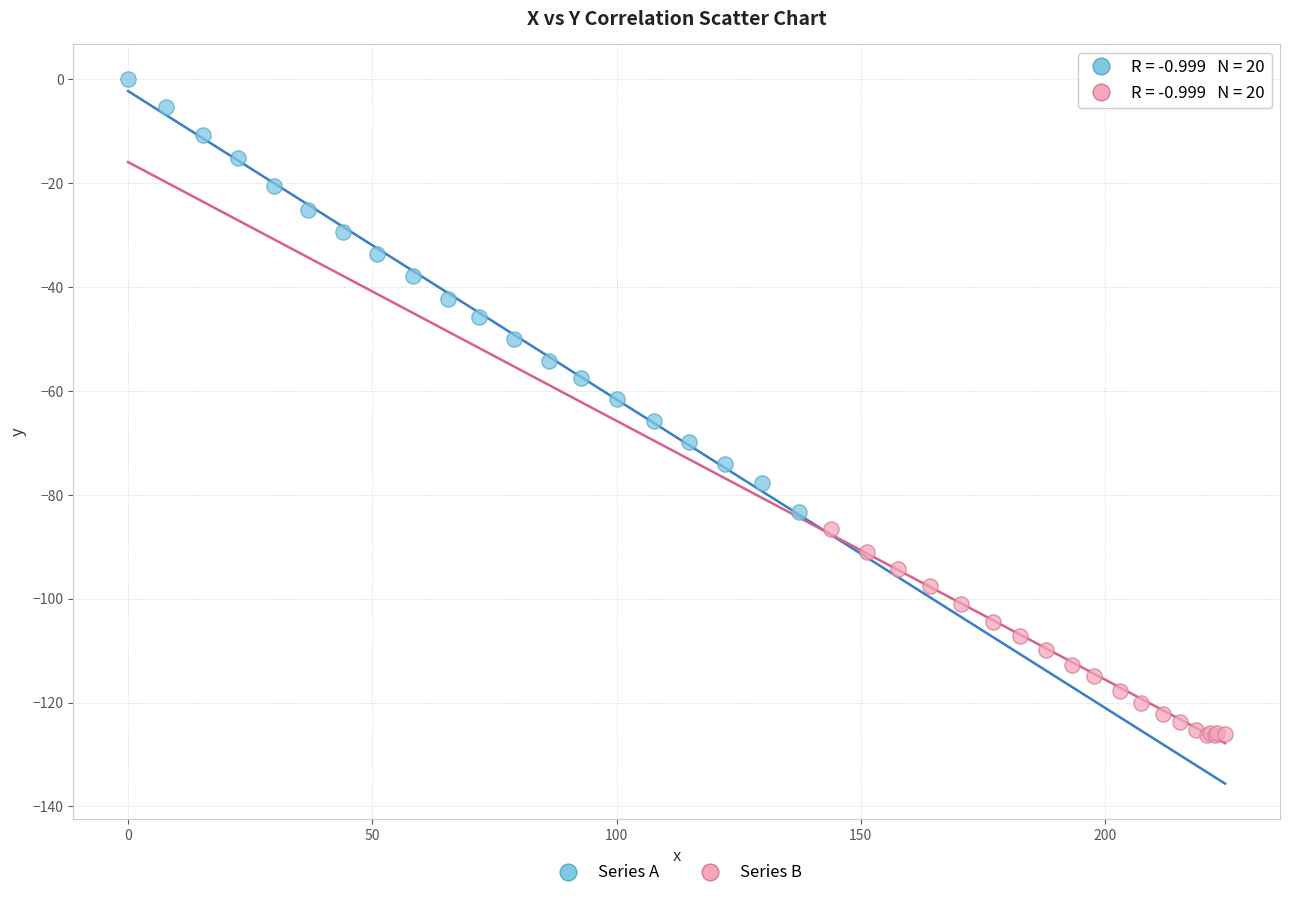

What are all the series names shown in the legend?

Series A, Series B